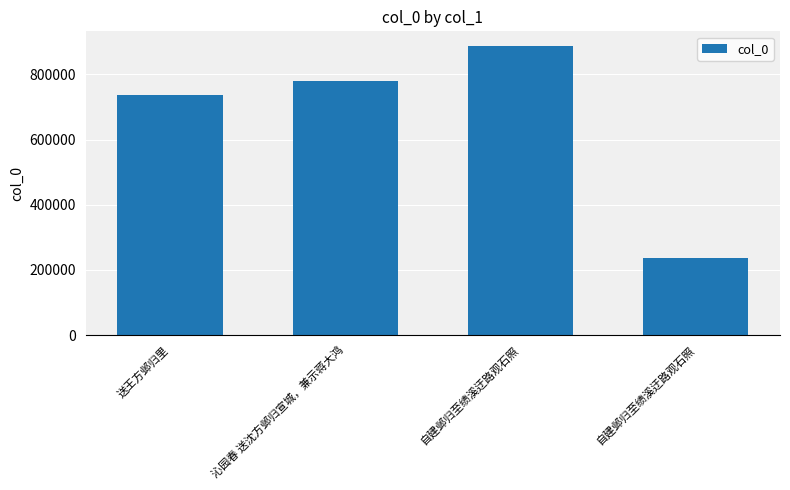

The value at 自建邺归至绩溪迂路观石照 is 235393. True or false?

True